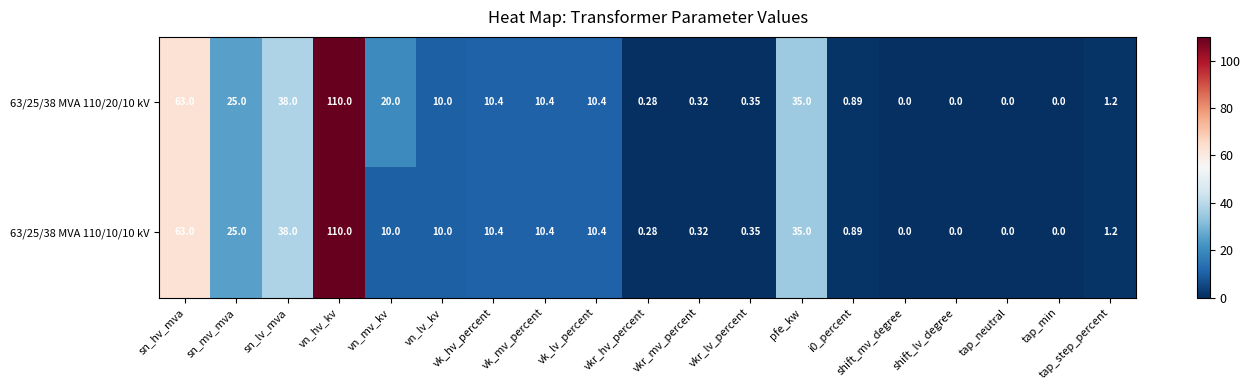

At which category does the chart reach its peak across all series?

vn_hv_kv